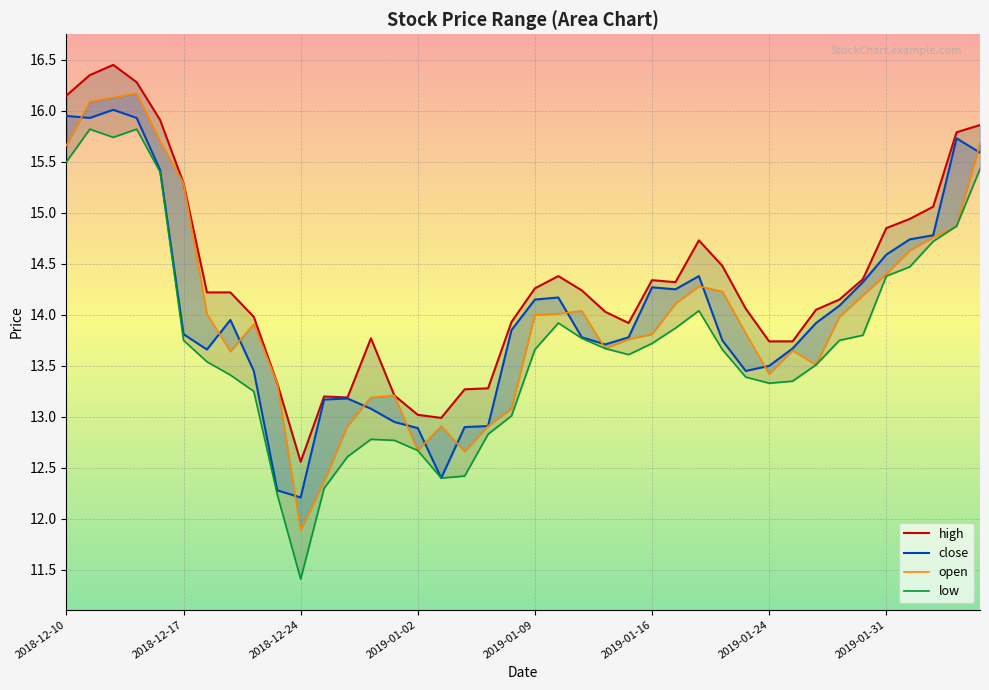

What is the difference between the maximum and minimum values in the high series?

3.9